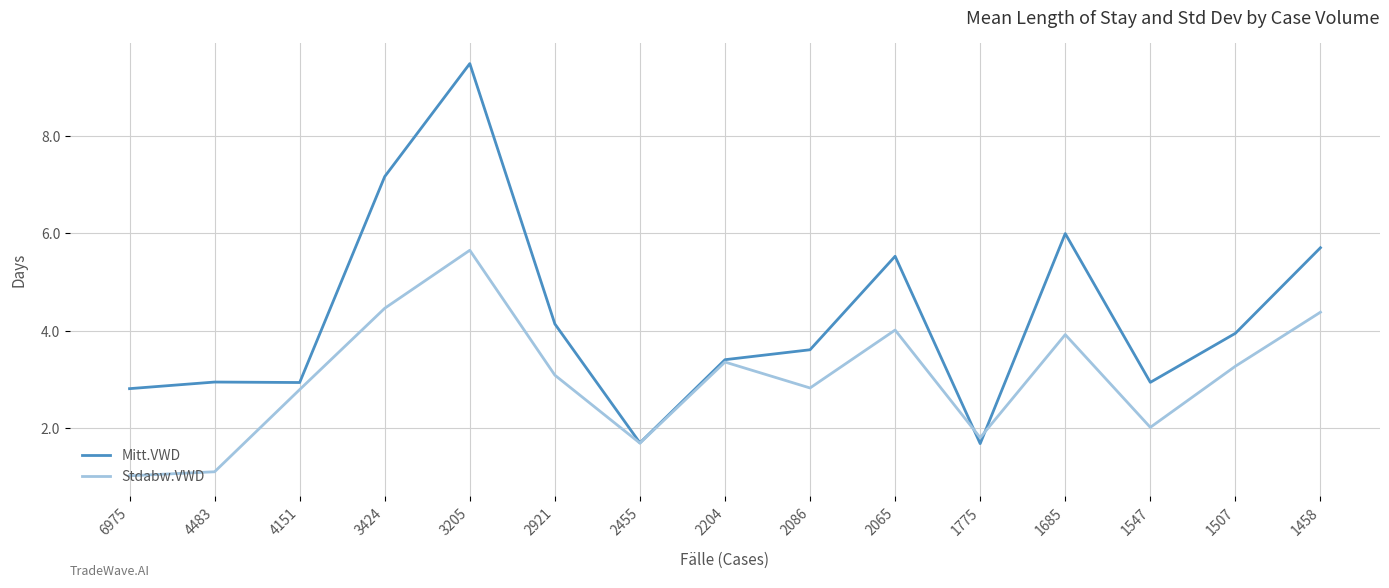

True or false: Mitt.VWD and Stdabw.VWD intersect in this chart.

True